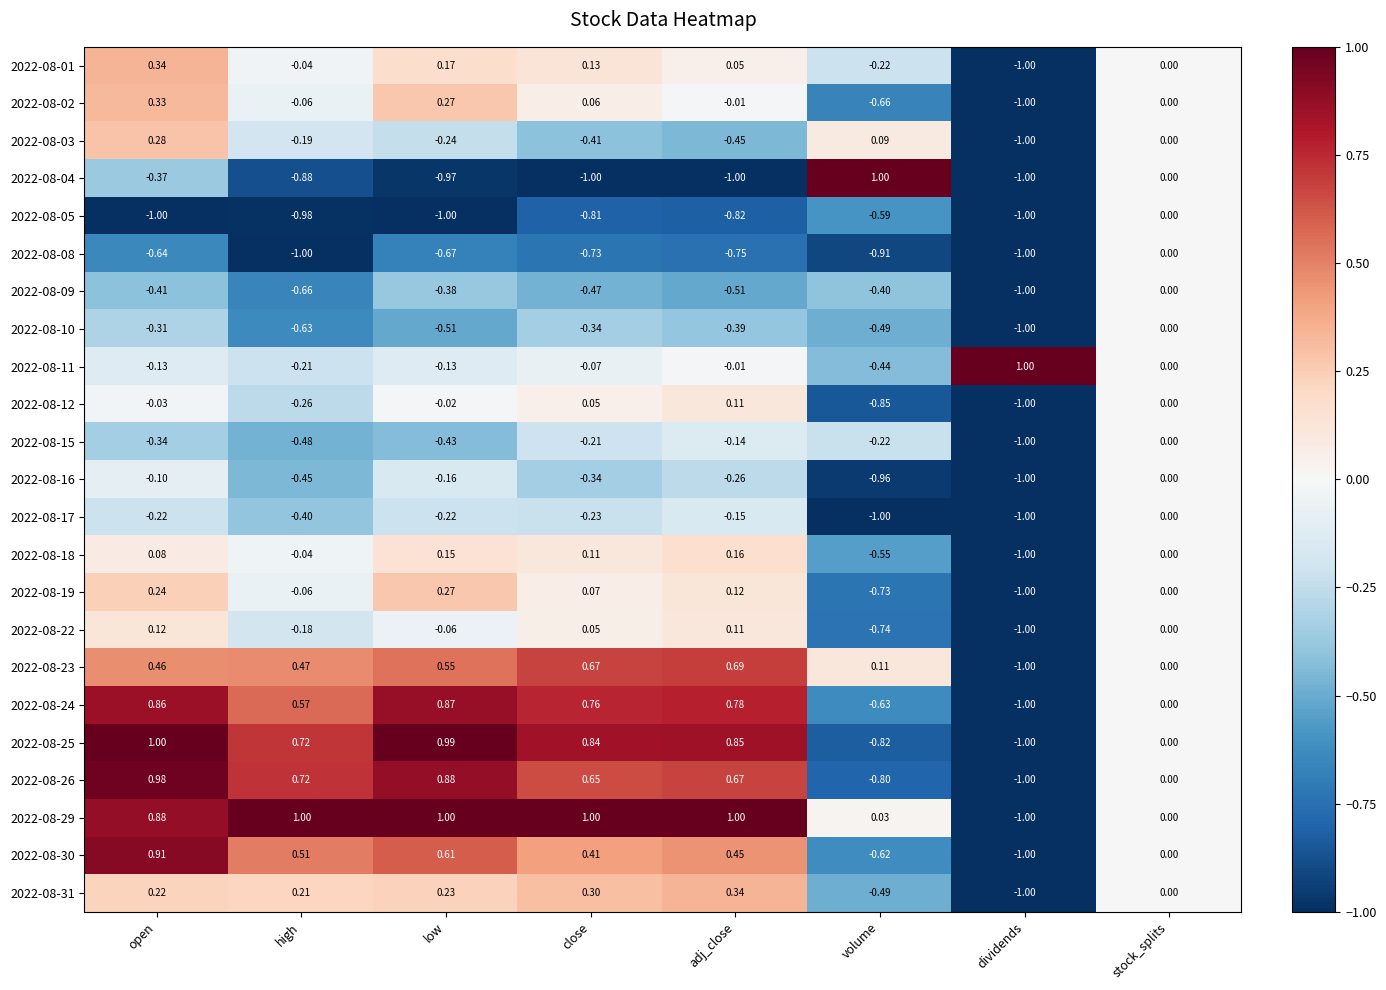

Which category has the highest value in the 2022-08-10 series?

stock_splits